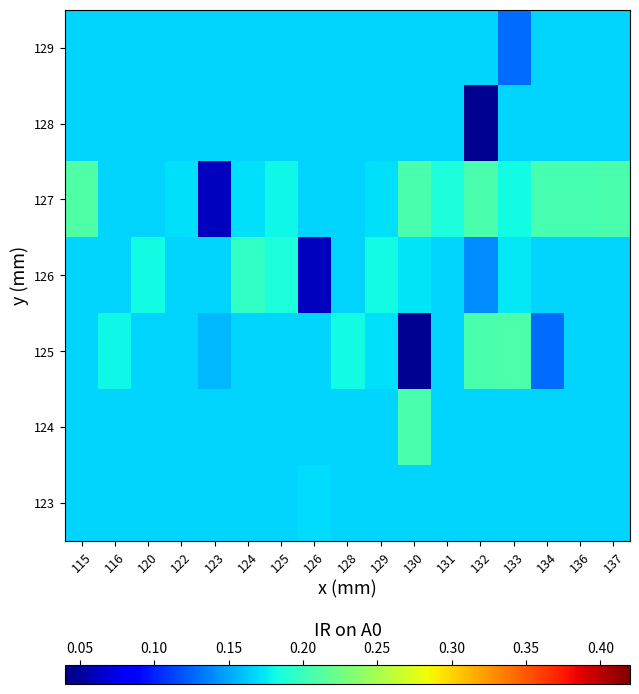

At how many categories does at least one series exceed 0?

17